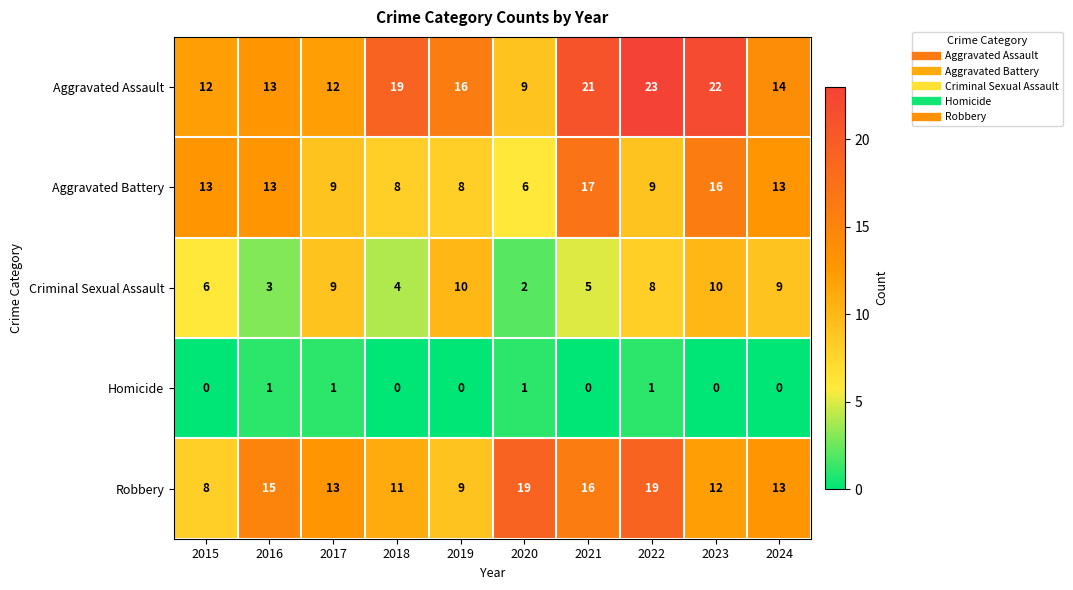

Which series changed the most between 2016 and 2024?

Criminal Sexual Assault